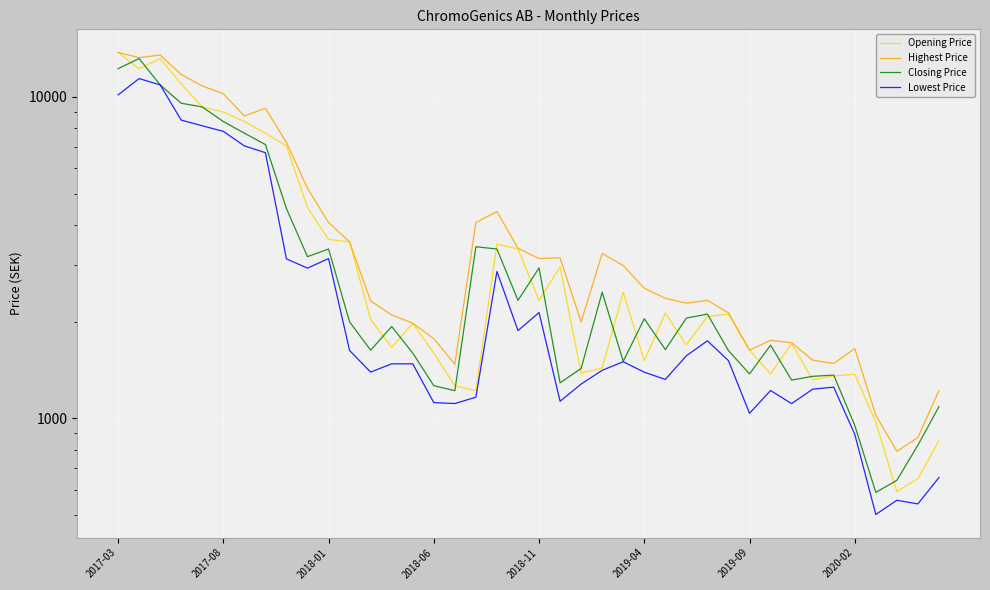

Count the number of categories in the chart.

40